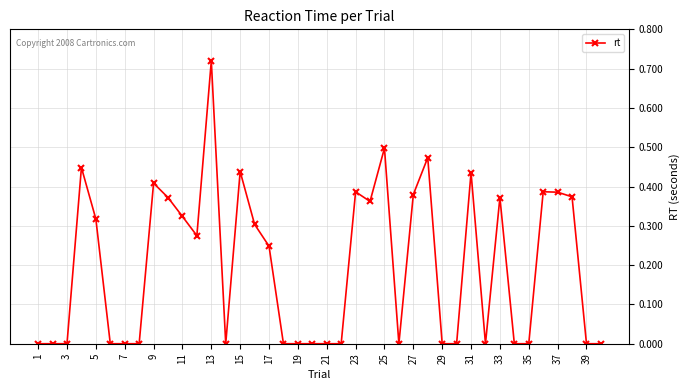

What is the average value?

0.2